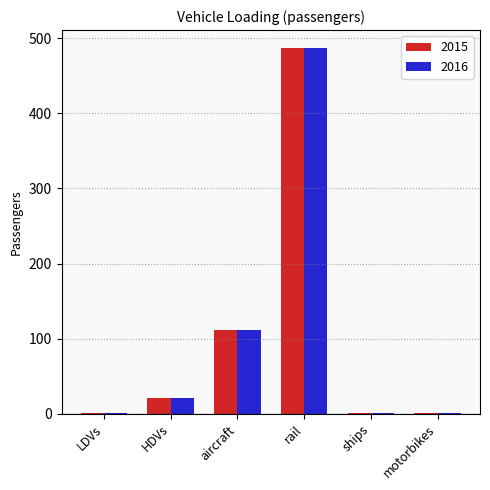

Is the value of 2015 at HDVs greater than the value of 2016 at motorbikes?

Yes